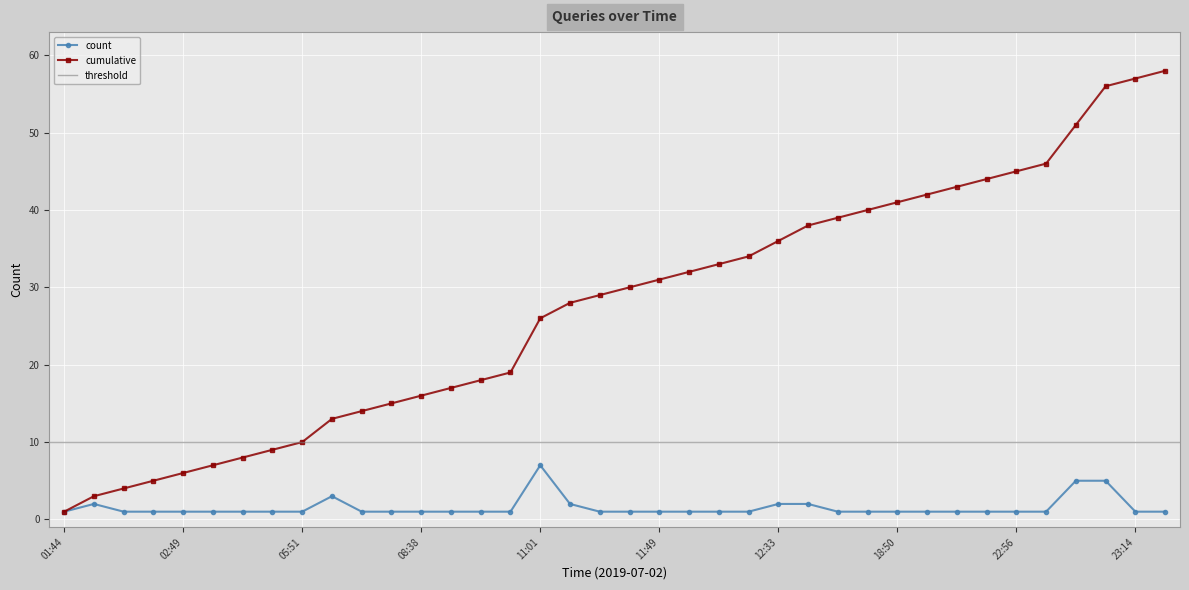

What is the label of the 27th point from the left?

16:13